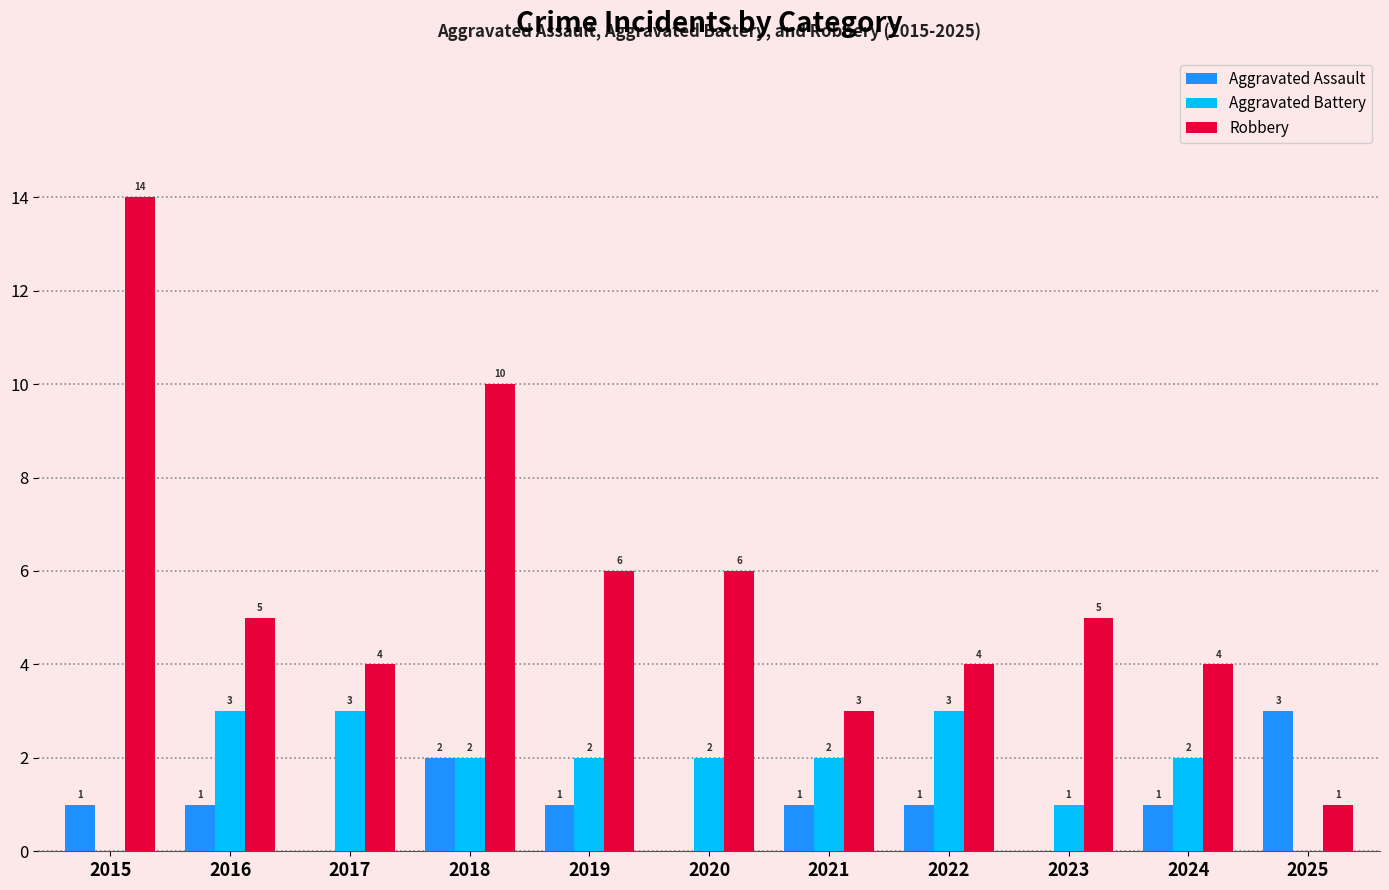

Reading right to left, what are all the values shown in this chart?

Aggravated Assault: 2025=3	2024=1	2023=0	2022=1	2021=1	2020=0	2019=1	2018=2	2017=0	2016=1	2015=1
Aggravated Battery: 2025=0	2024=2	2023=1	2022=3	2021=2	2020=2	2019=2	2018=2	2017=3	2016=3	2015=0
Robbery: 2025=1	2024=4	2023=5	2022=4	2021=3	2020=6	2019=6	2018=10	2017=4	2016=5	2015=14